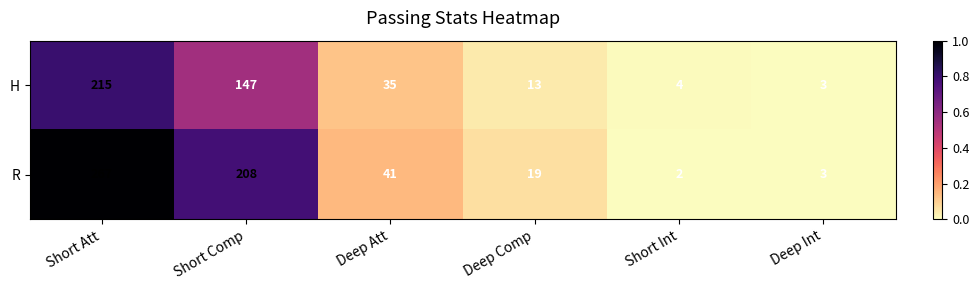

At which category does the chart reach its minimum across all series?

Short Int